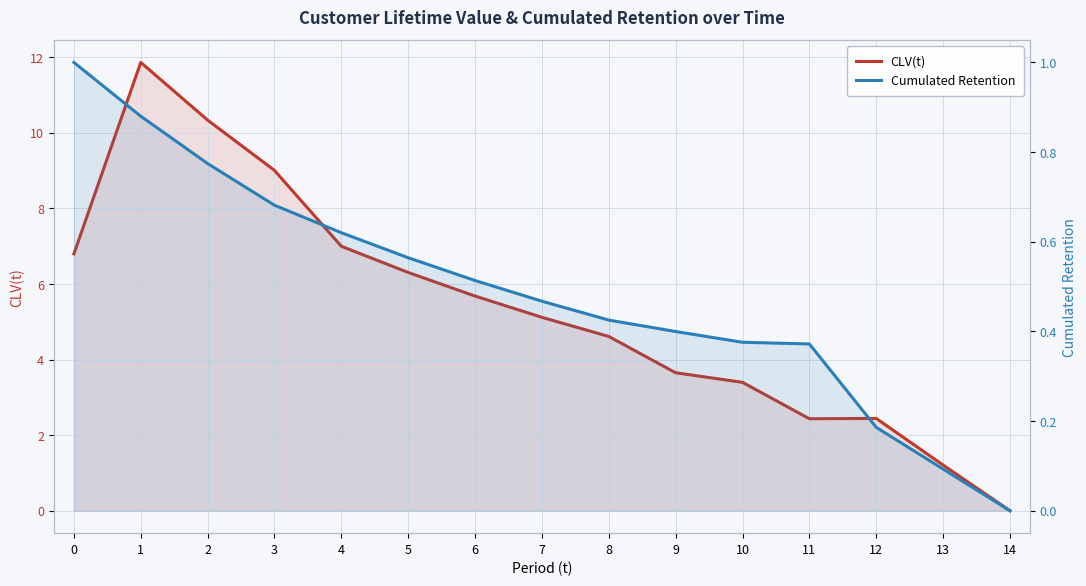

At how many categories does at least one series exceed 1?

14